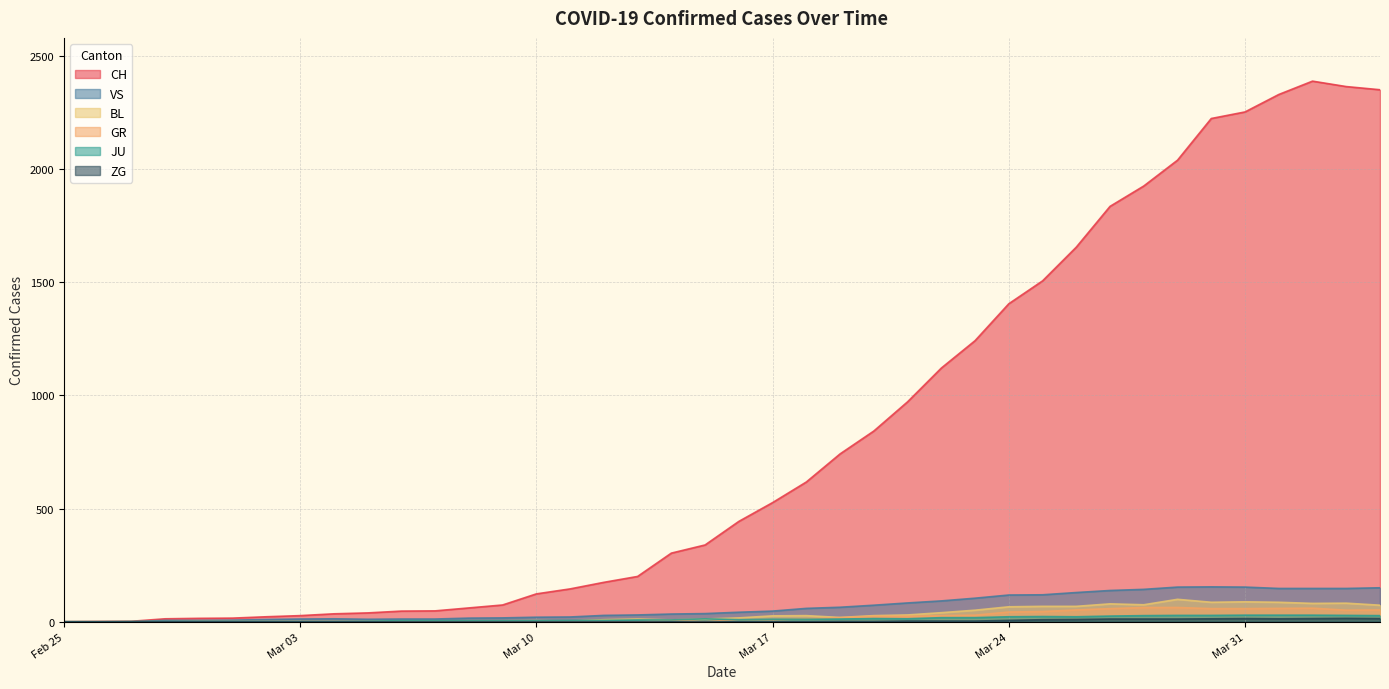

How many lines are shown in the chart?

6